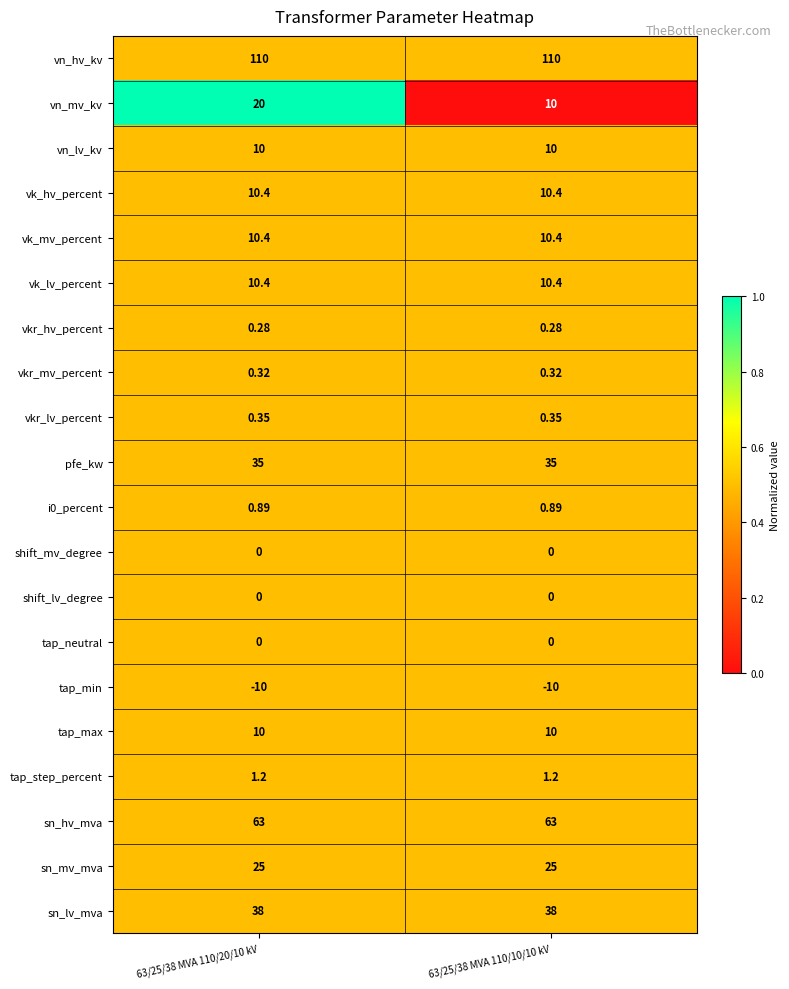

Is the value of vkr_mv_percent at 63/25/38 MVA 110/10/10 kV greater than the value of sn_hv_mva at 63/25/38 MVA 110/10/10 kV?

No